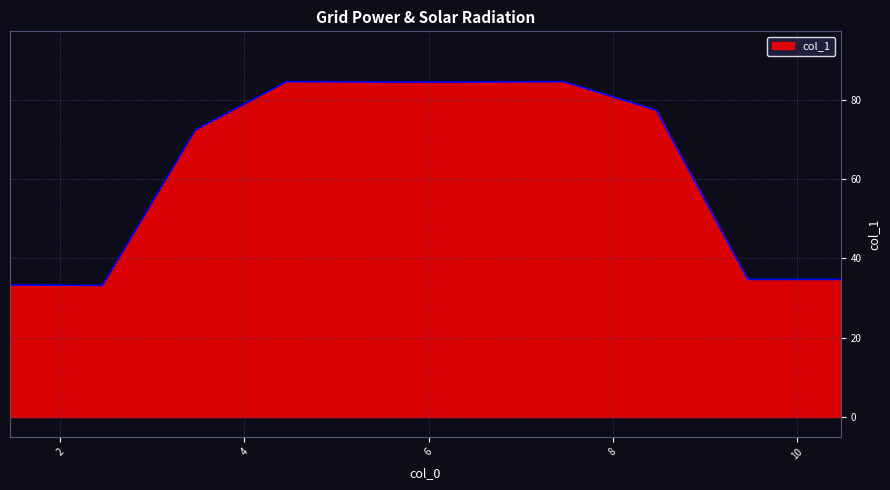

What is the smallest value displayed?

33.2